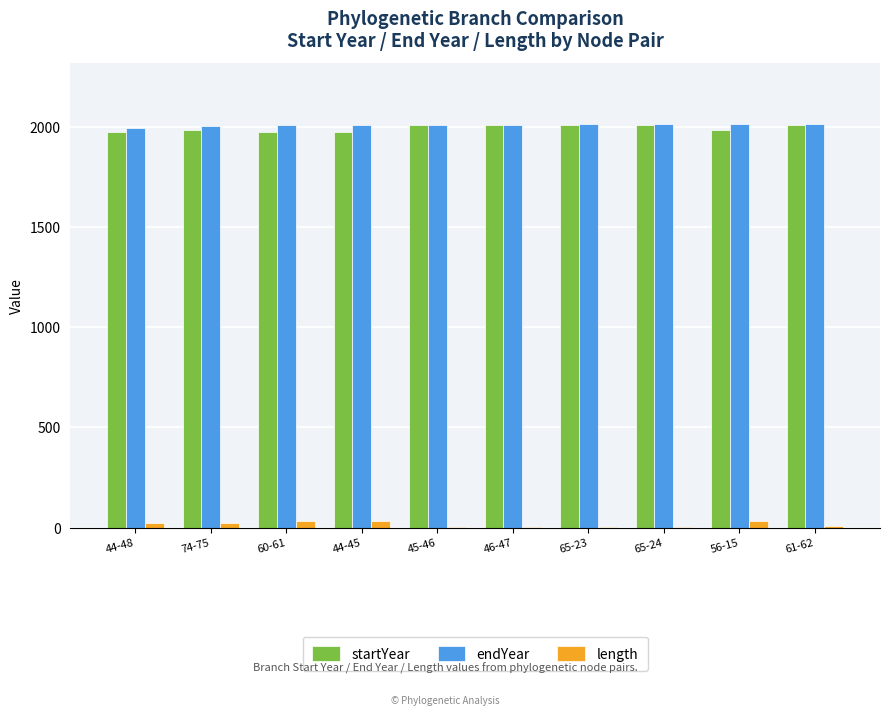

What is the sum of the length values at 65-23 and 46-47?

3.8